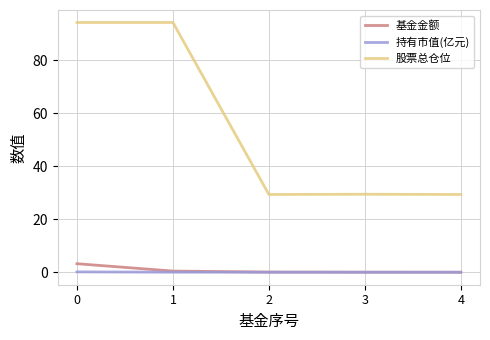

True or false: 股票总仓位 and 持有市值(亿元) cross at least once.

False